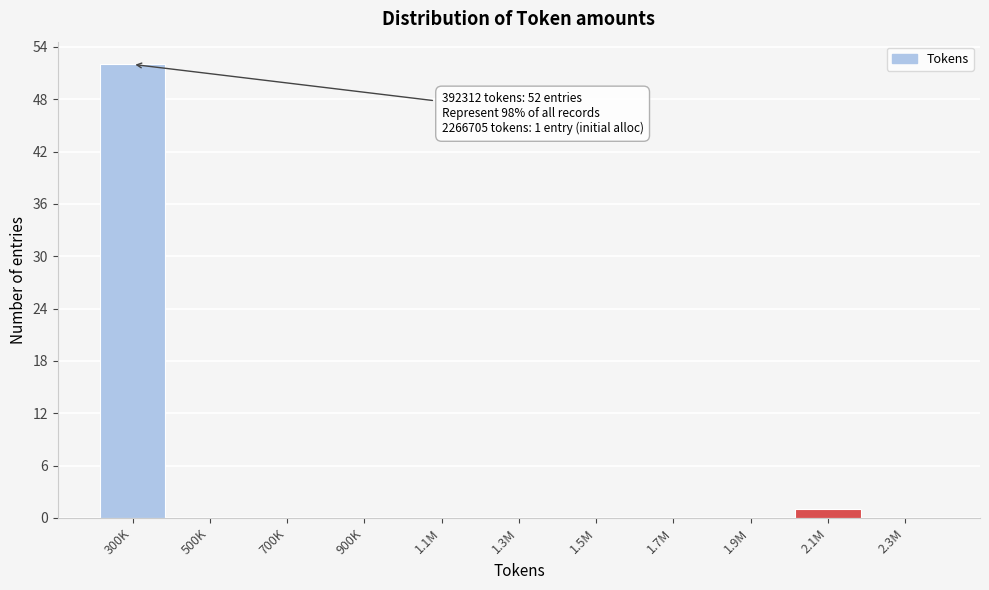

Reading left to right, list all the values displayed in this chart.

300K=52	500K=0	700K=0	900K=0	1.1M=0	1.3M=0	1.5M=0	1.7M=0	1.9M=0	2.1M=1	2.3M=0